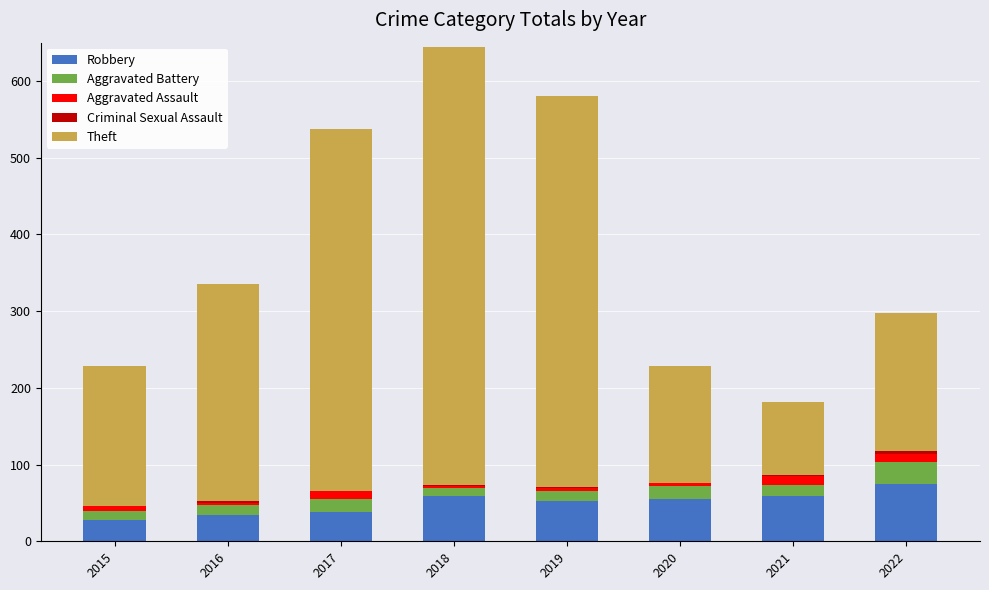

What is the total value across all series at 2022?

297